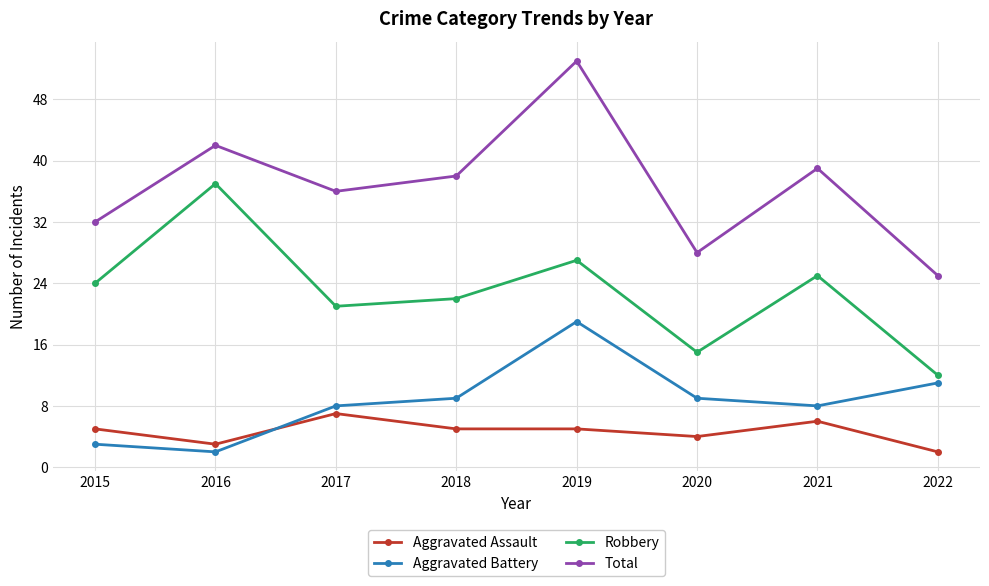

At which category does Total reach its first local peak?

2016